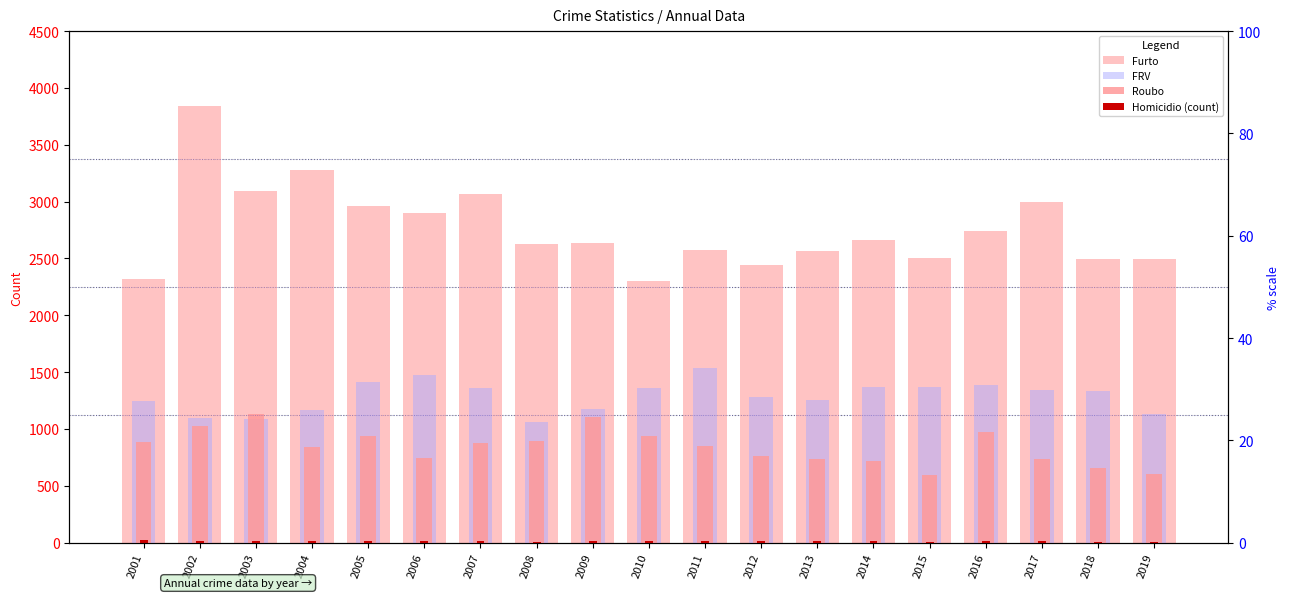

Which has a higher value, 2006 or 2008?

2006